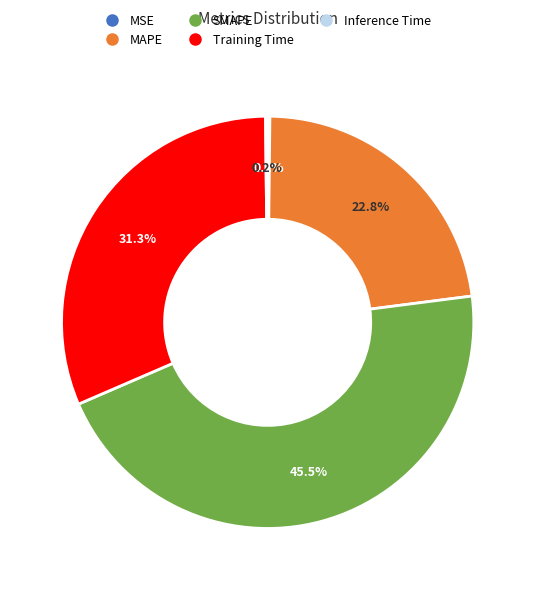

Does any single category account for the majority?

No